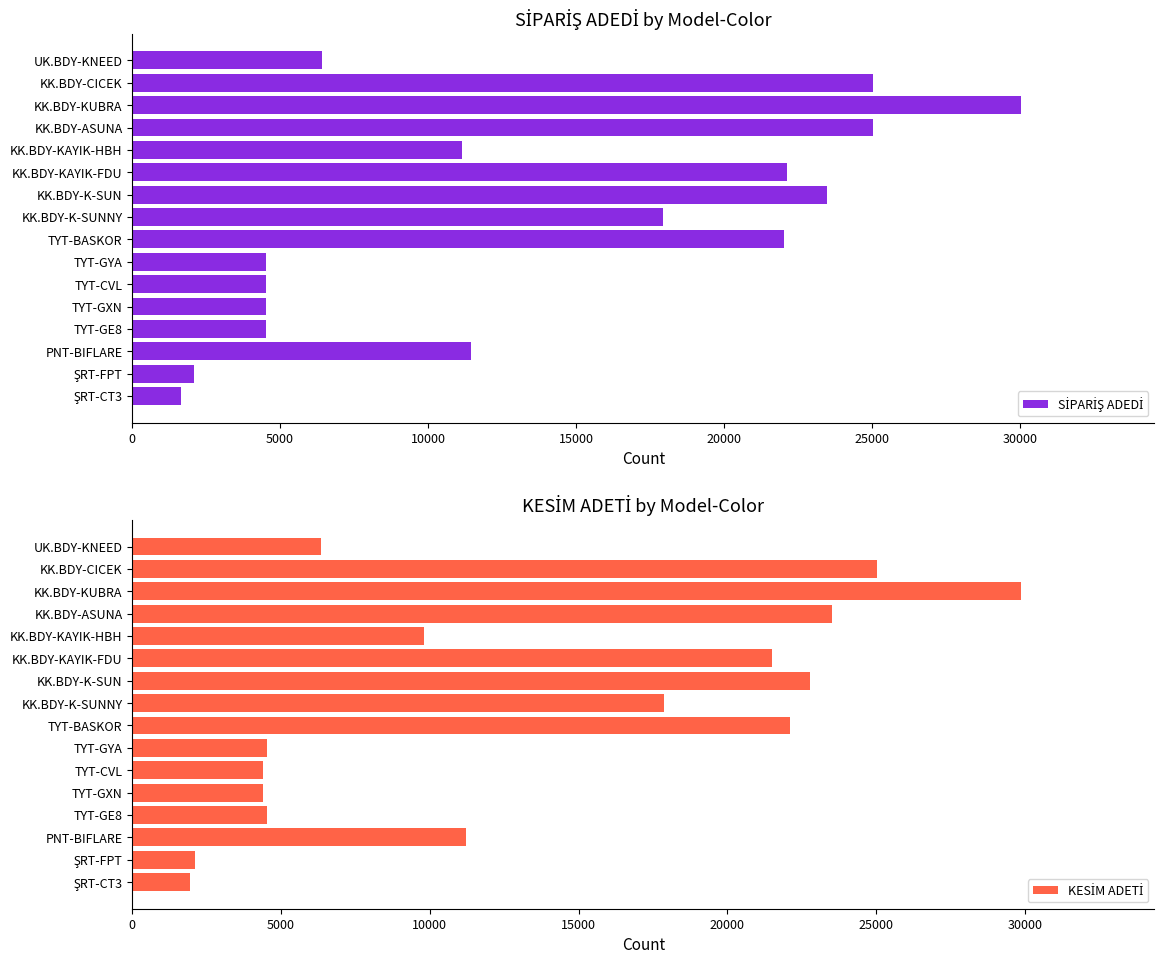

Is the value of SİPARİŞ ADEDİ at PNT-BIFLARE greater than the value of KESİM ADETİ at TYT-CVL?

Yes